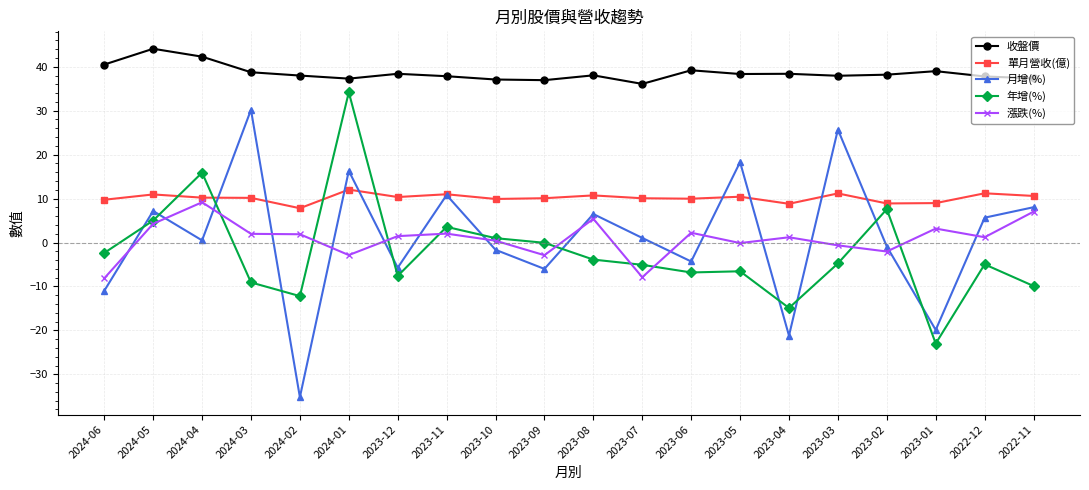

How many series are shown in this chart?

5